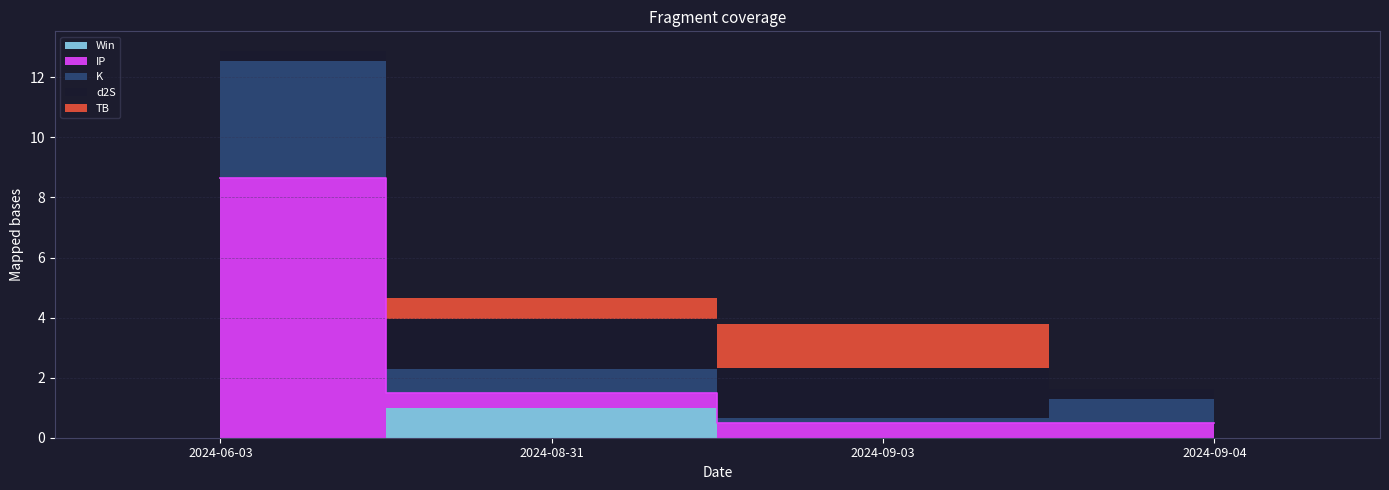

Which series has the largest total across all categories?

IP